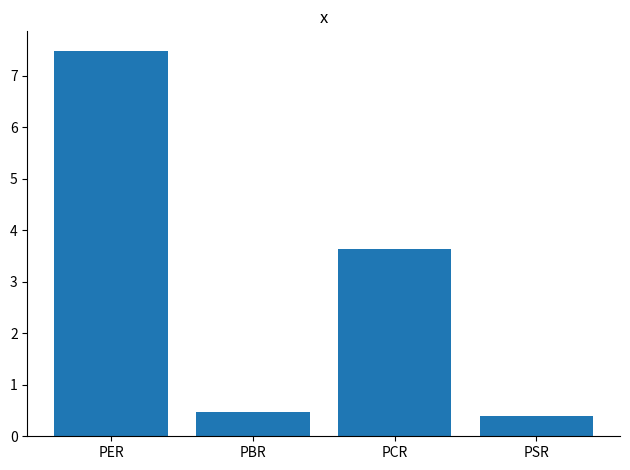

What is the smallest value displayed?

0.4